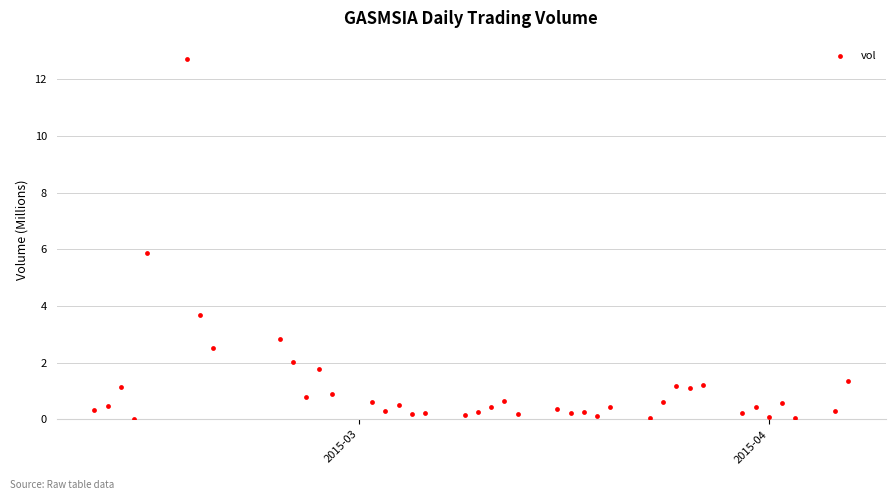

What is the range of Y values (max minus min)?

12.7